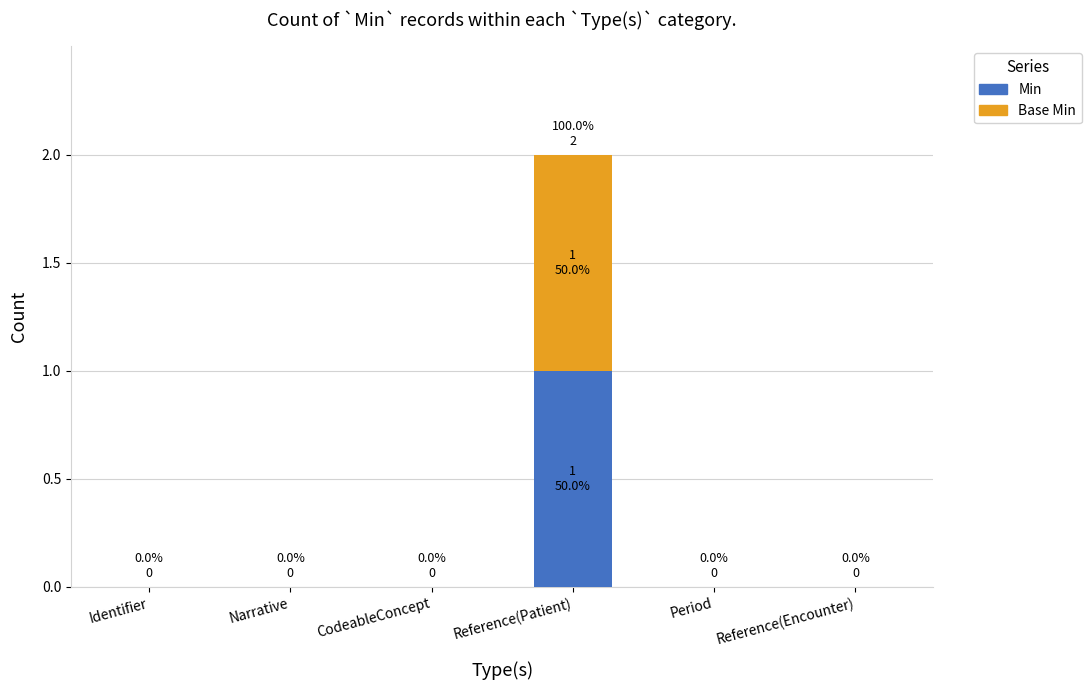

How many bars are there in each group?

2